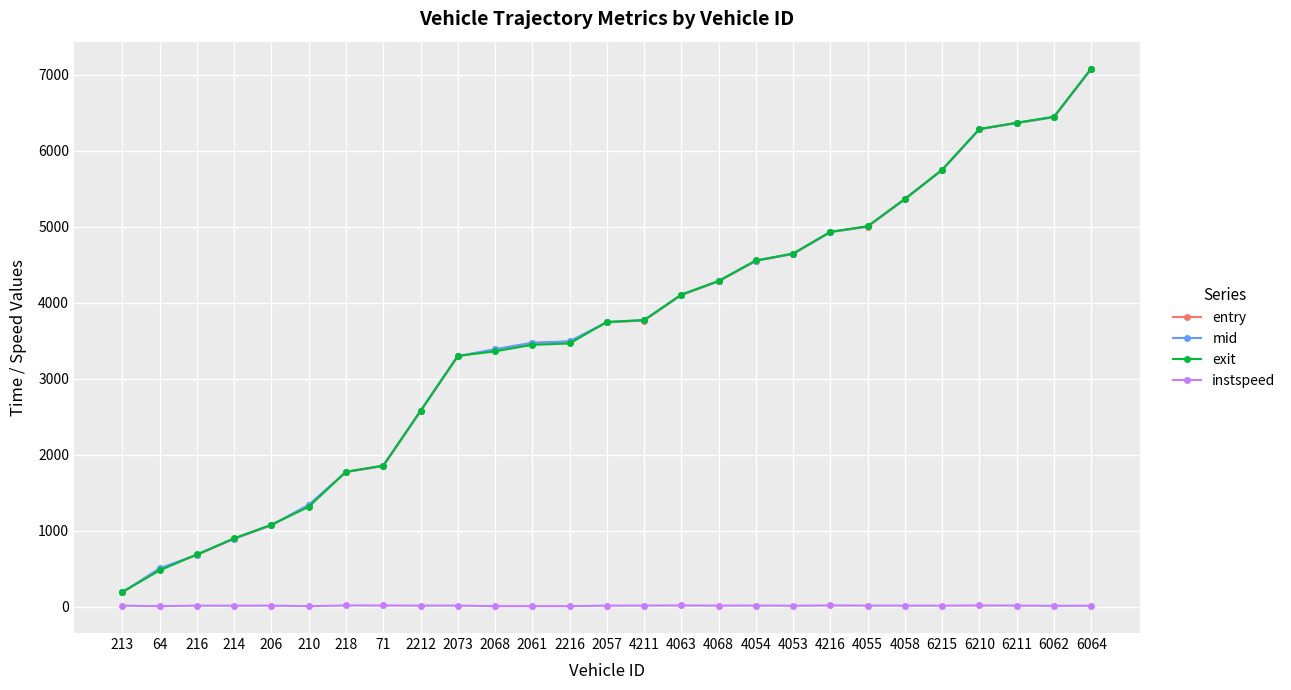

Is it true that mid equals 1514.2 at 206?

False